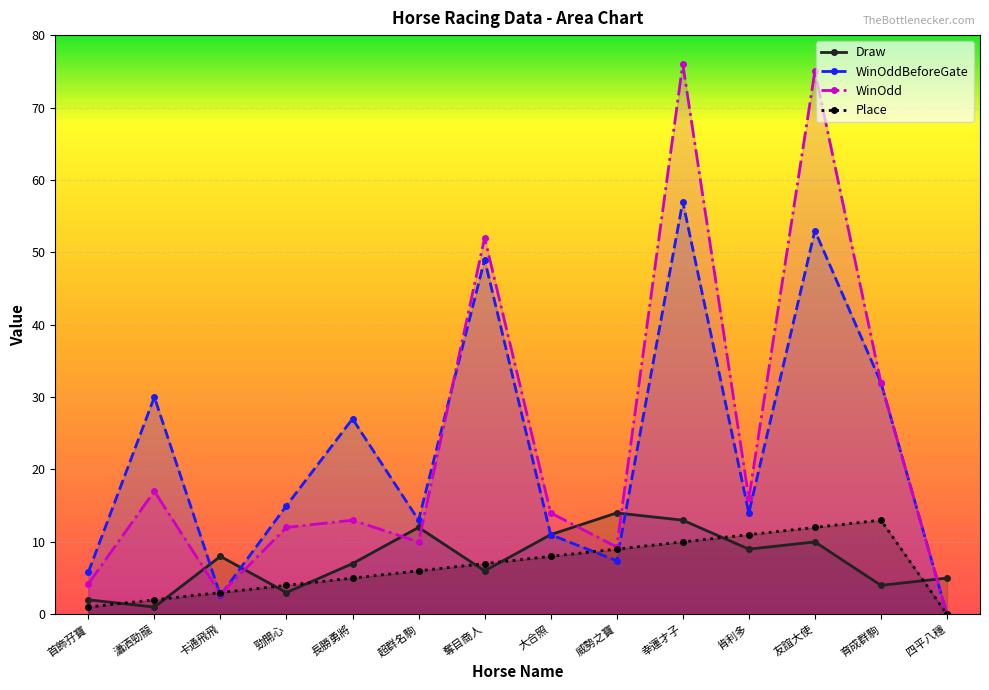

Reading left to right, list all the values displayed in this chart.

Draw: 首飾孖寶=2.0	瀟洒勁龍=1.0	卡通飛飛=8.0	勁開心=3.0	長勝勇將=7.0	超群名駒=12.0	奪目商人=6.0	大合照=11.0	威勢之寶=14.0	幸運才子=13.0	肯利多=9.0	友誼大使=10.0	育成群駒=4.0	四平八穩=5.0
WinOddBeforeGate: 首飾孖寶=5.8	瀟洒勁龍=30.0	卡通飛飛=2.6	勁開心=15.0	長勝勇將=27.0	超群名駒=13.0	奪目商人=49.0	大合照=11.0	威勢之寶=7.4	幸運才子=57.0	肯利多=14.0	友誼大使=53.0	育成群駒=32.0	四平八穩=0.0
WinOdd: 首飾孖寶=4.2	瀟洒勁龍=17.0	卡通飛飛=2.8	勁開心=12.0	長勝勇將=13.0	超群名駒=10.0	奪目商人=52.0	大合照=14.0	威勢之寶=9.3	幸運才子=76.0	肯利多=16.0	友誼大使=75.0	育成群駒=32.0	四平八穩=0.0
Place: 首飾孖寶=1.0	瀟洒勁龍=2.0	卡通飛飛=3.0	勁開心=4.0	長勝勇將=5.0	超群名駒=6.0	奪目商人=7.0	大合照=8.0	威勢之寶=9.0	幸運才子=10.0	肯利多=11.0	友誼大使=12.0	育成群駒=13.0	四平八穩=0.0